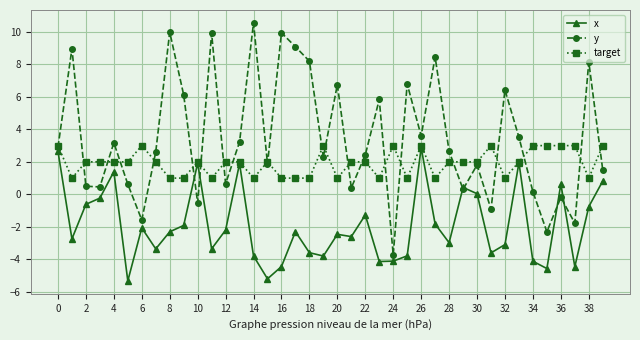

Which series has the largest range (max minus min)?

y